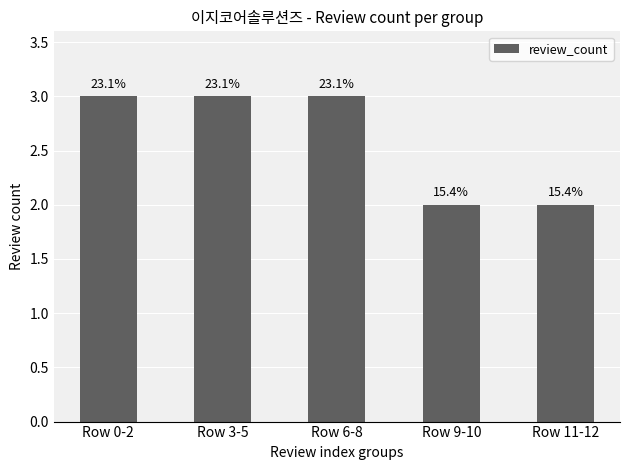

The chart shows a value of 2 at Row 11-12. True or false?

True